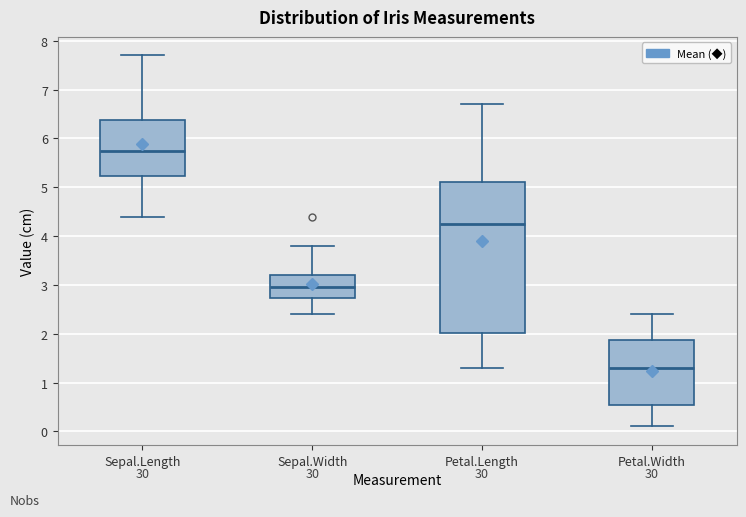

Which box is the tallest, from its lower edge to its upper edge?

Petal.Length